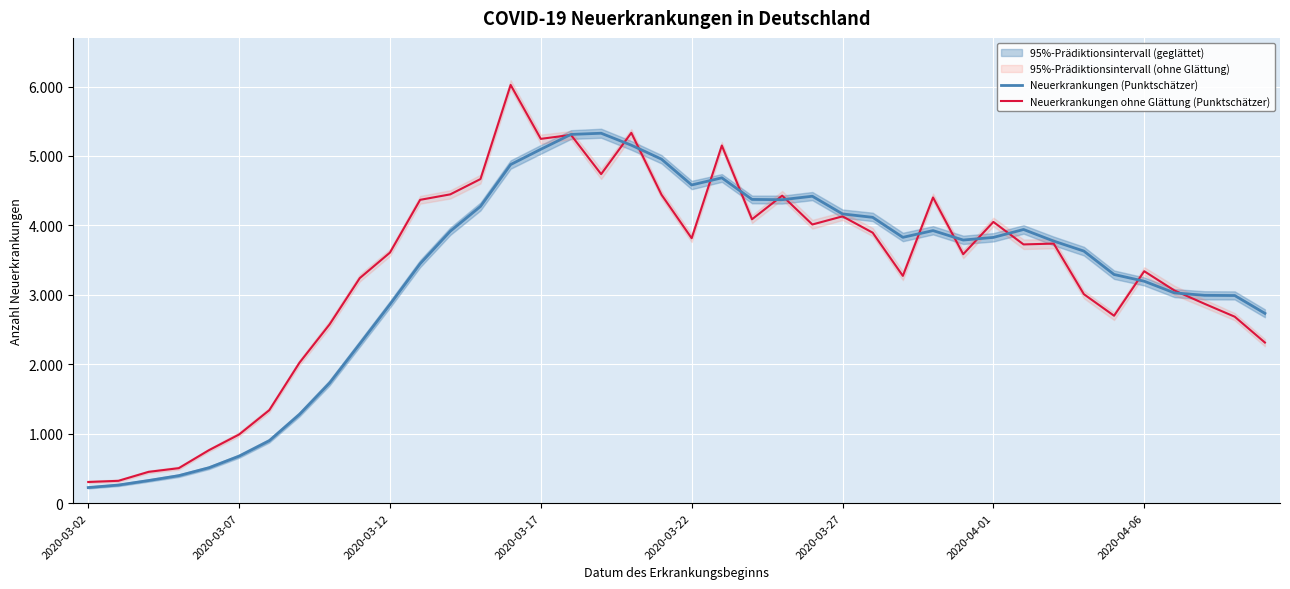

What is the average value of the Neuerkrankungen ohne Glättung (Punktschätzer) series?

3324